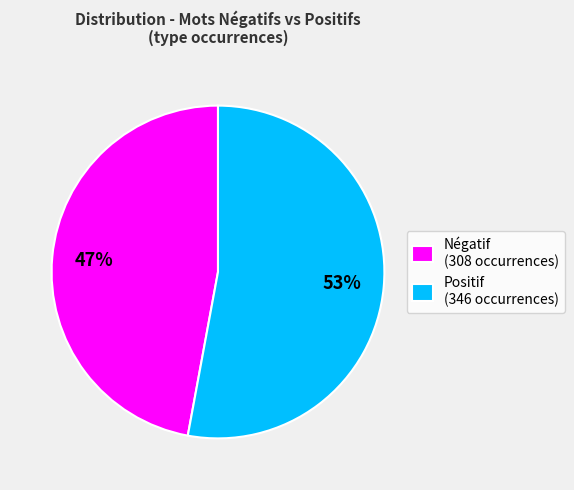

How many slices are in this pie chart?

2